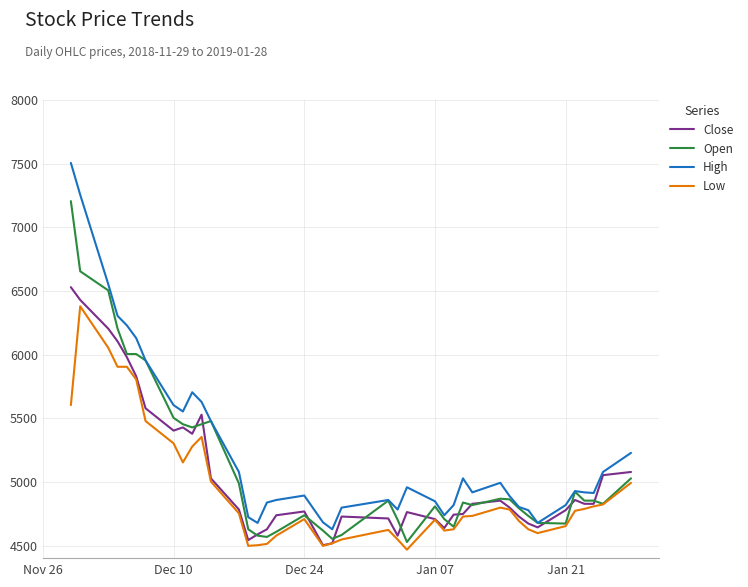

Rank the series by their maximum value, from highest to lowest.

High, Open, Close, Low